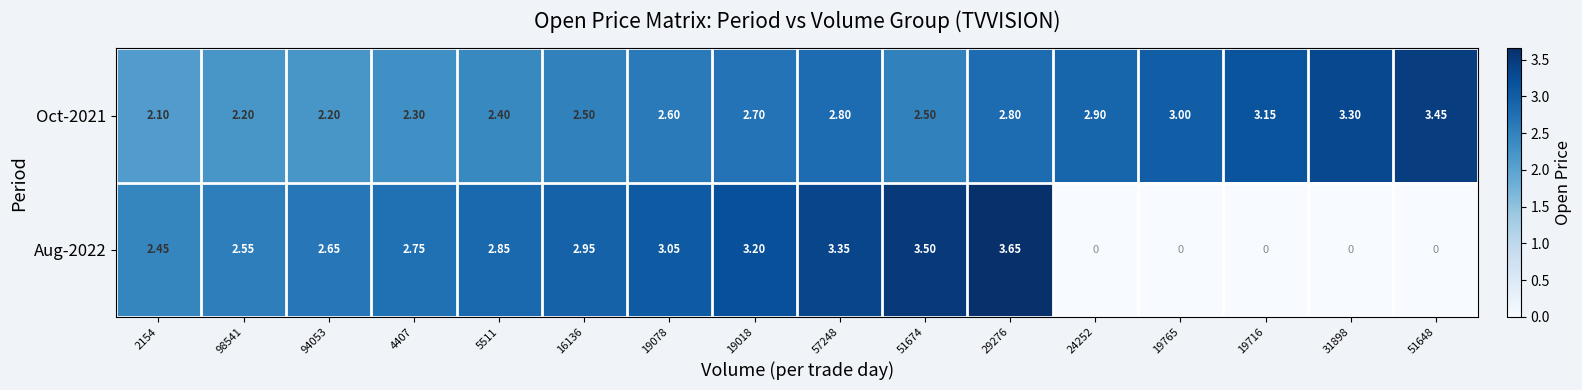

Is the value of Oct-2021 at 51648 greater than the value of Aug-2022 at 24252?

Yes